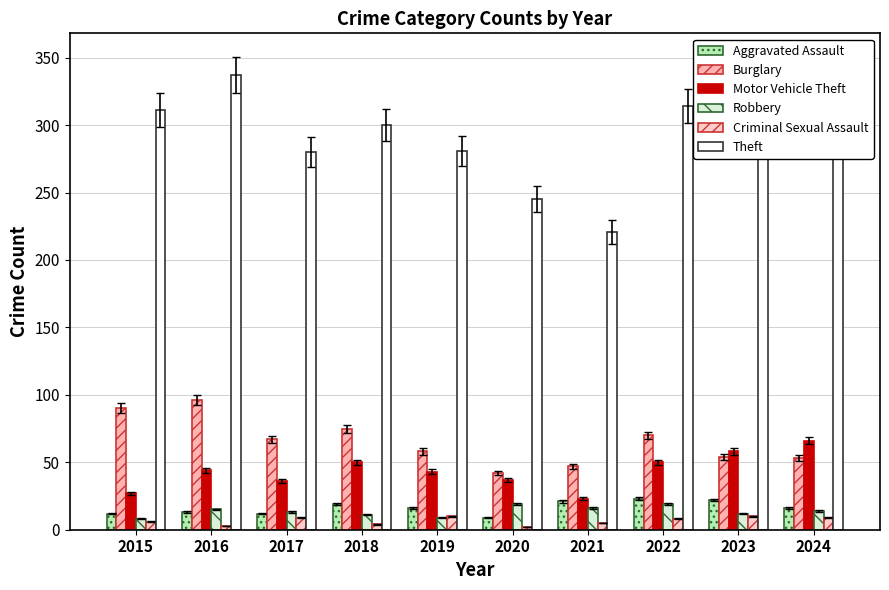

What is the smallest value displayed?

2